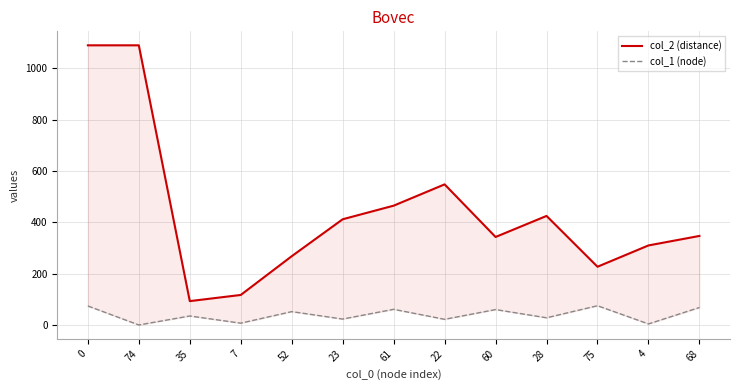

At which category does the chart reach its minimum across all series?

74